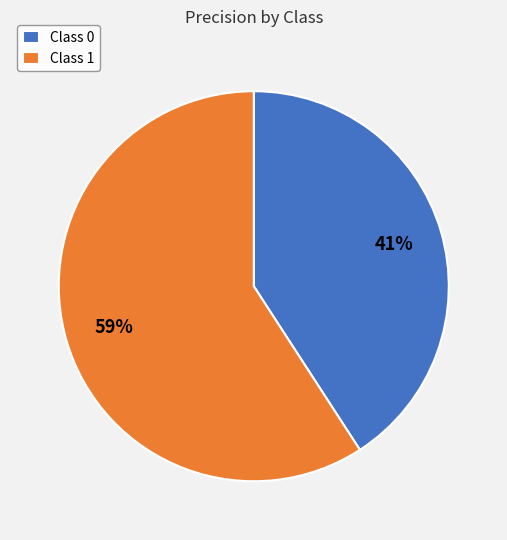

How many segments does this pie chart have?

2